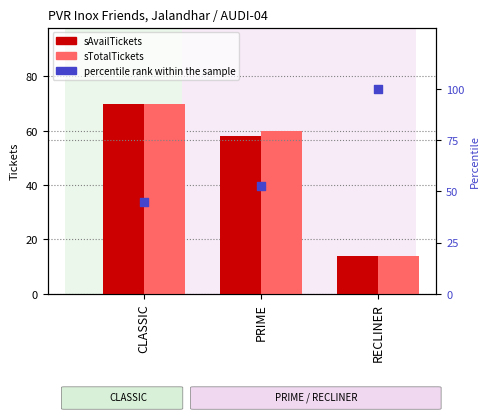

What are all the series names shown in the legend?

sAvailTickets, sTotalTickets, percentile rank within the sample